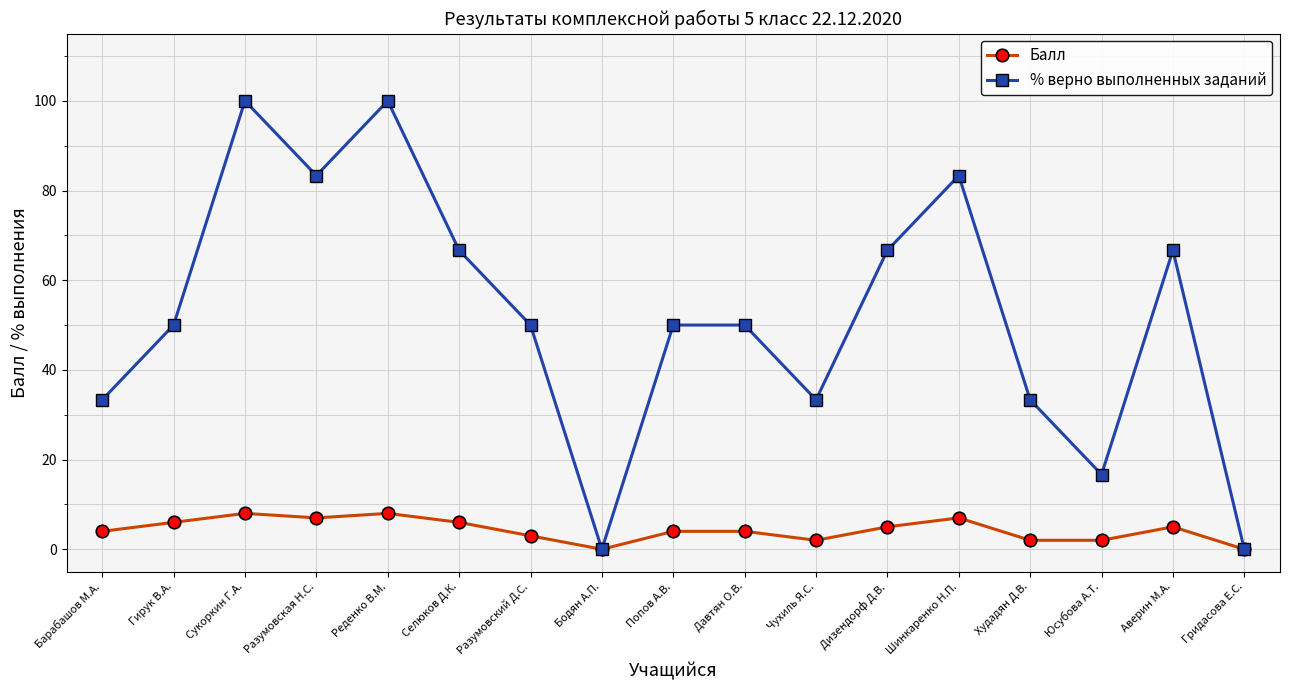

How many categories are shown in the chart?

17